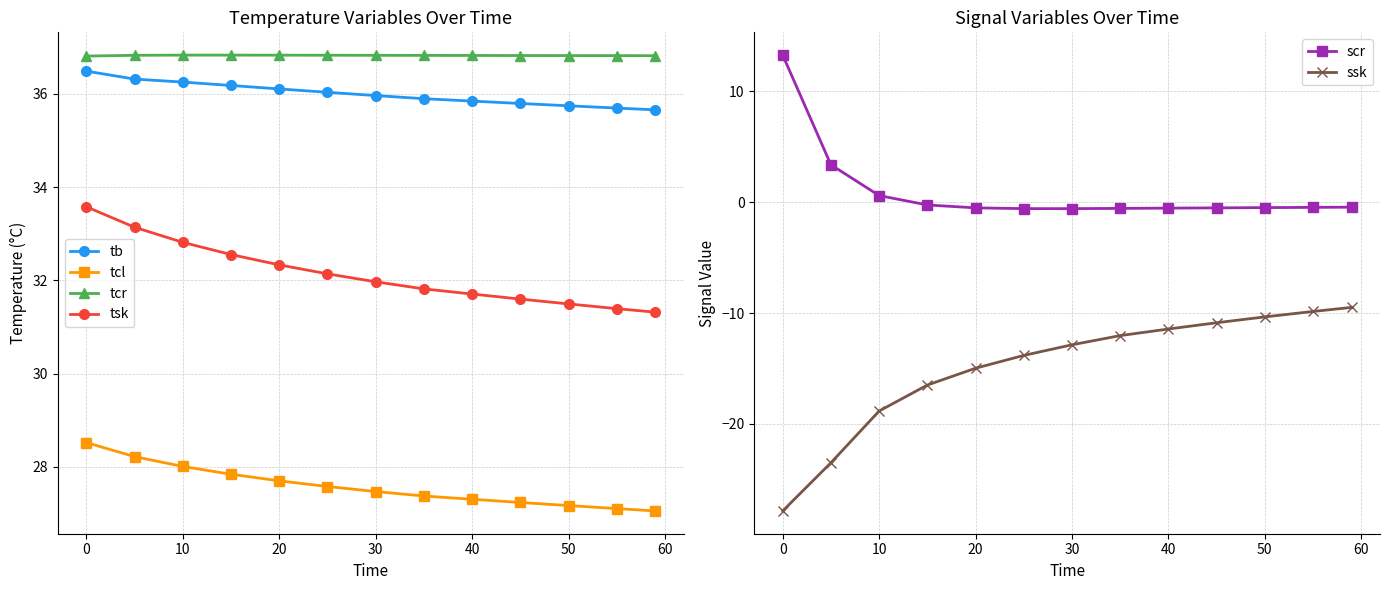

At which label does tb reach its peak?

0